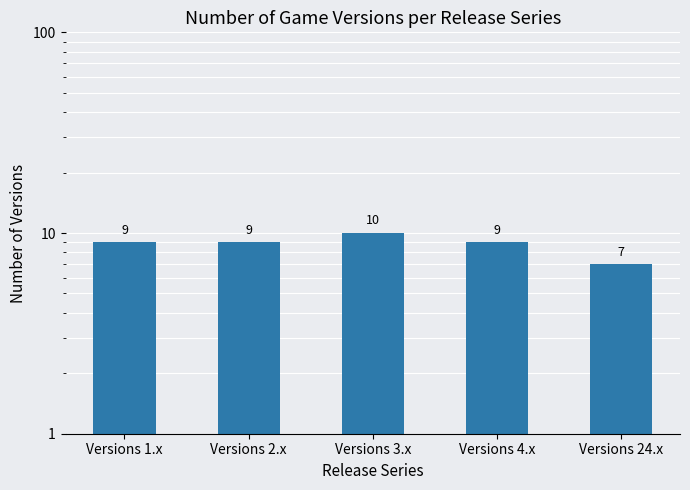

How many values are below 9?

1